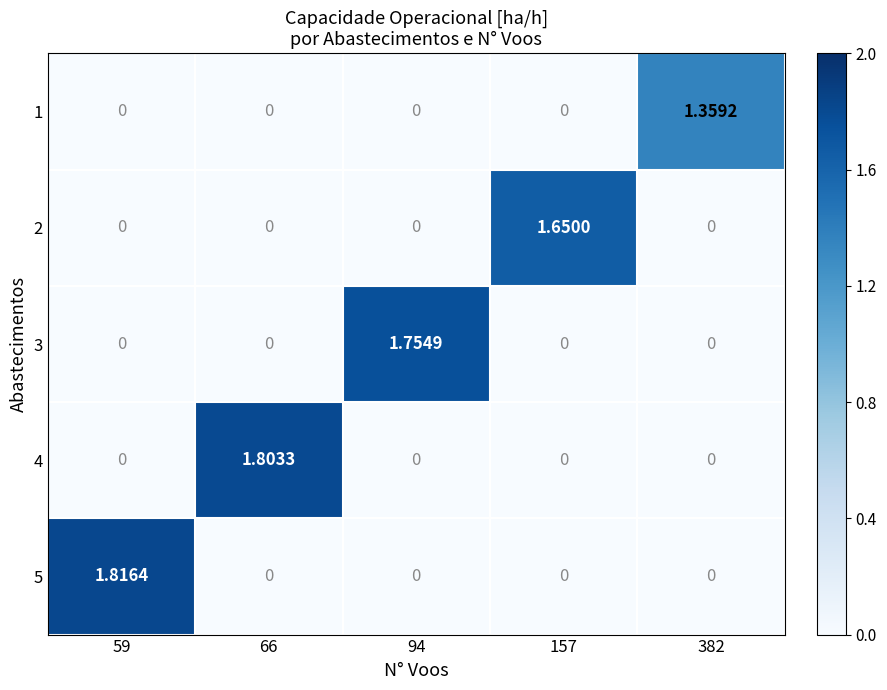

Rank the series at 66 from lowest to highest value.

1, 2, 3, 5, 4